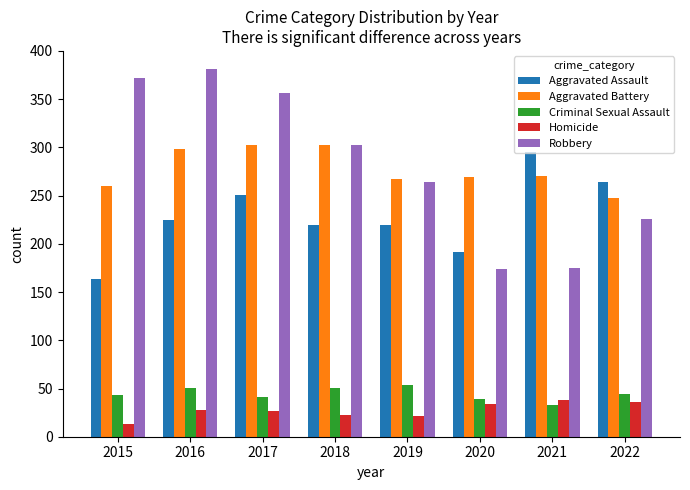

What is the sum of the Aggravated Battery values at 2020 and 2022?

517